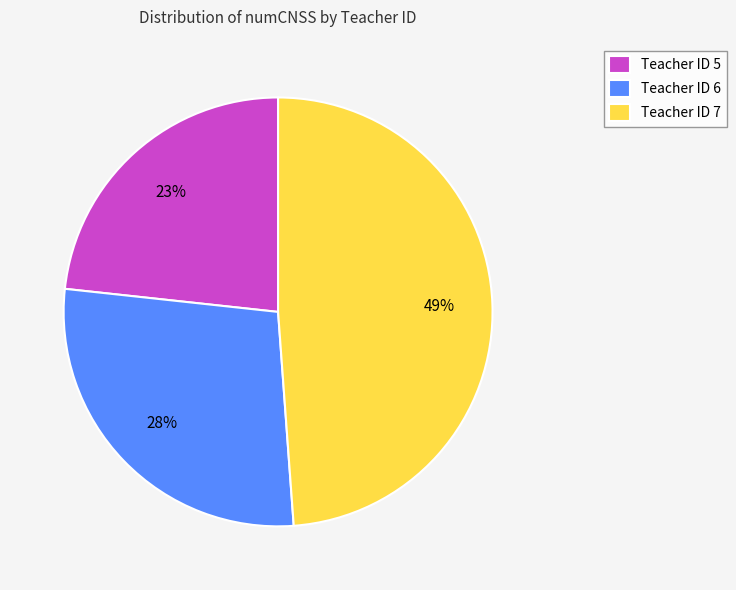

Is there a majority slice in this chart?

No